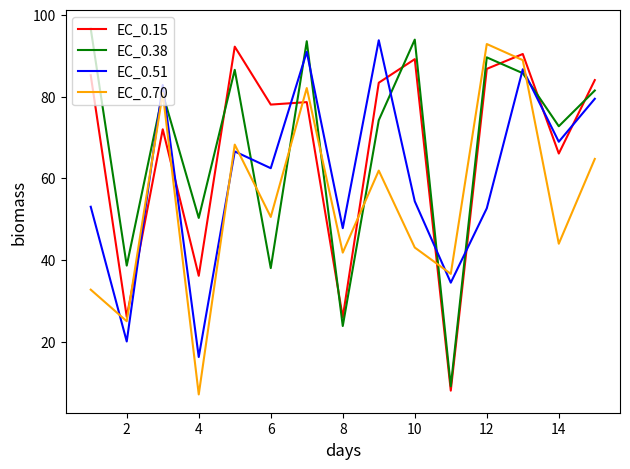

What is the highest value of the EC_0.15 series?

92.2